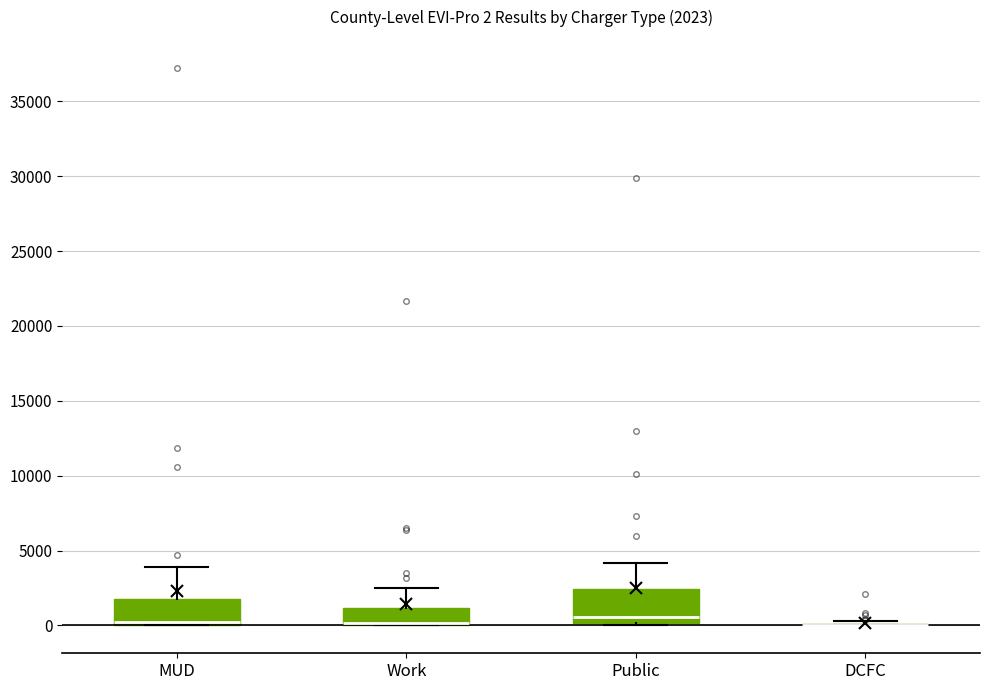

Comparing the boxes themselves (not the whiskers), which one is the tallest?

Public